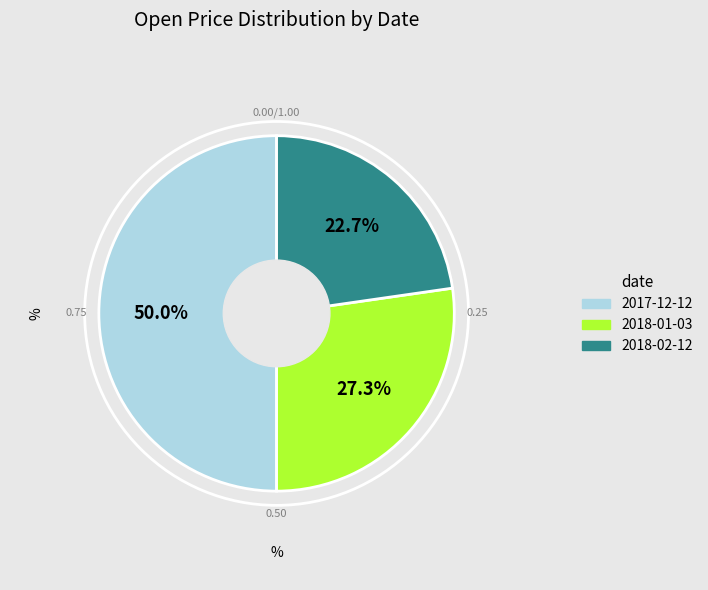

To the nearest percent, what is the difference between the largest and smallest slice percentages?

27%